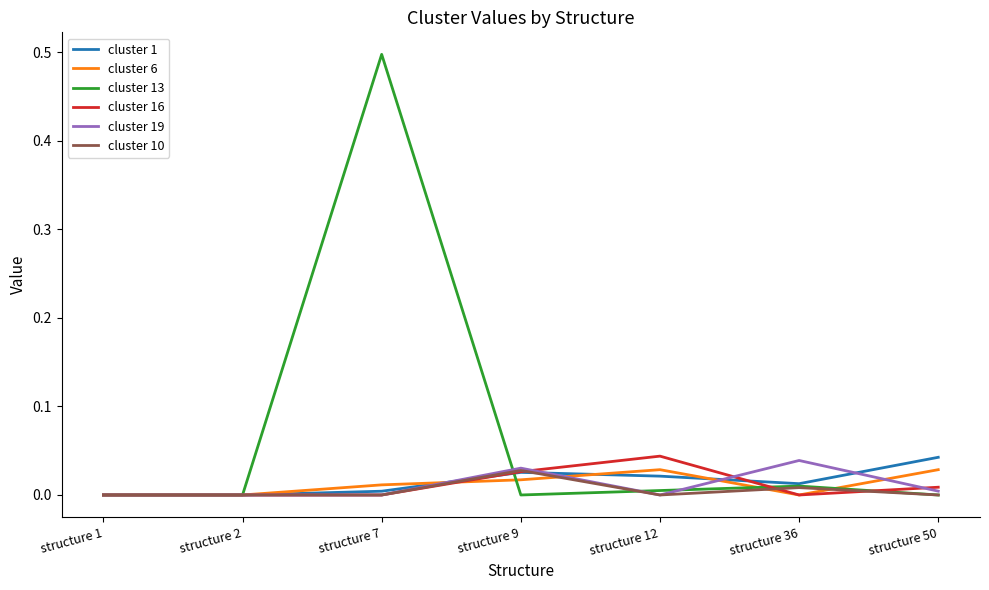

True or false: cluster 19 has more than 1 interior local peaks.

True